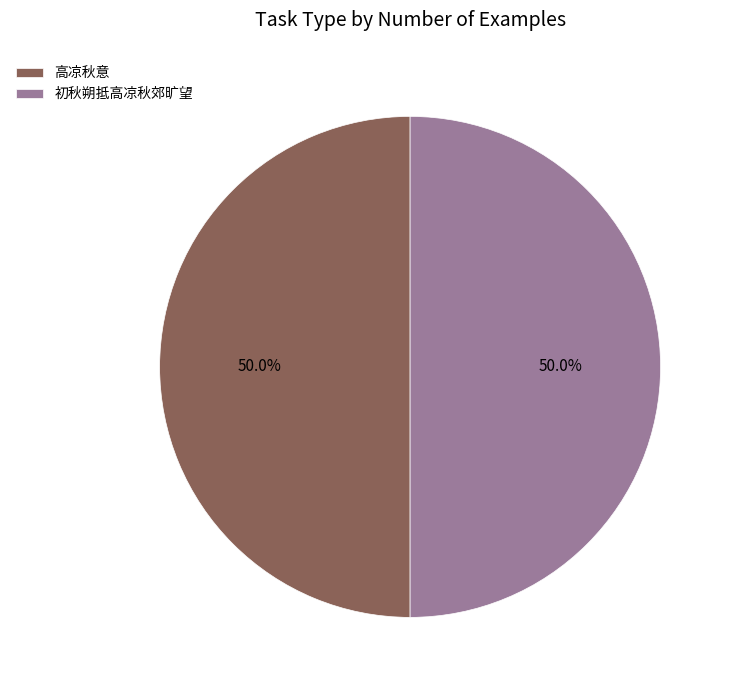

Combined, do 初秋朔抵高凉秋郊旷望 and 高凉秋意 account for over 50%?

Yes